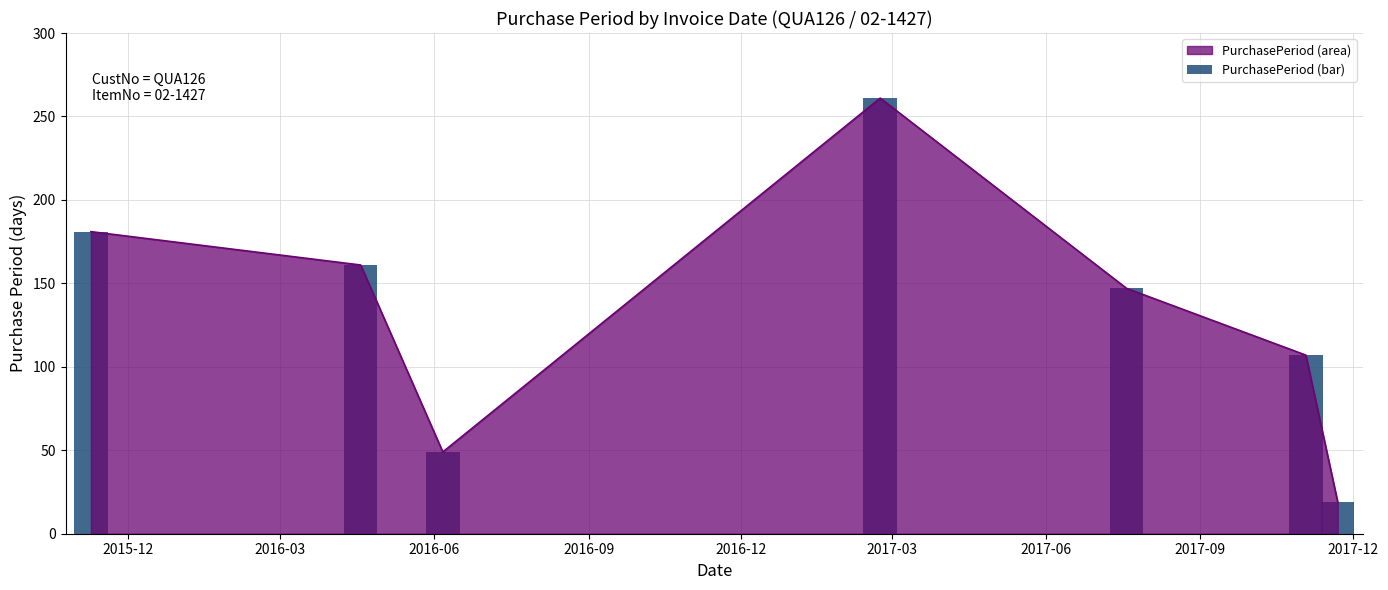

Are the bars horizontal?

No